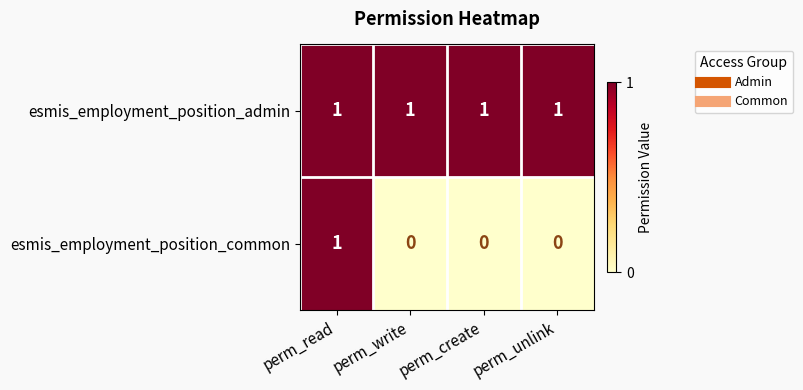

Is the value of esmis_employment_position_common at perm_write greater than the value of esmis_employment_position_admin at perm_create?

No